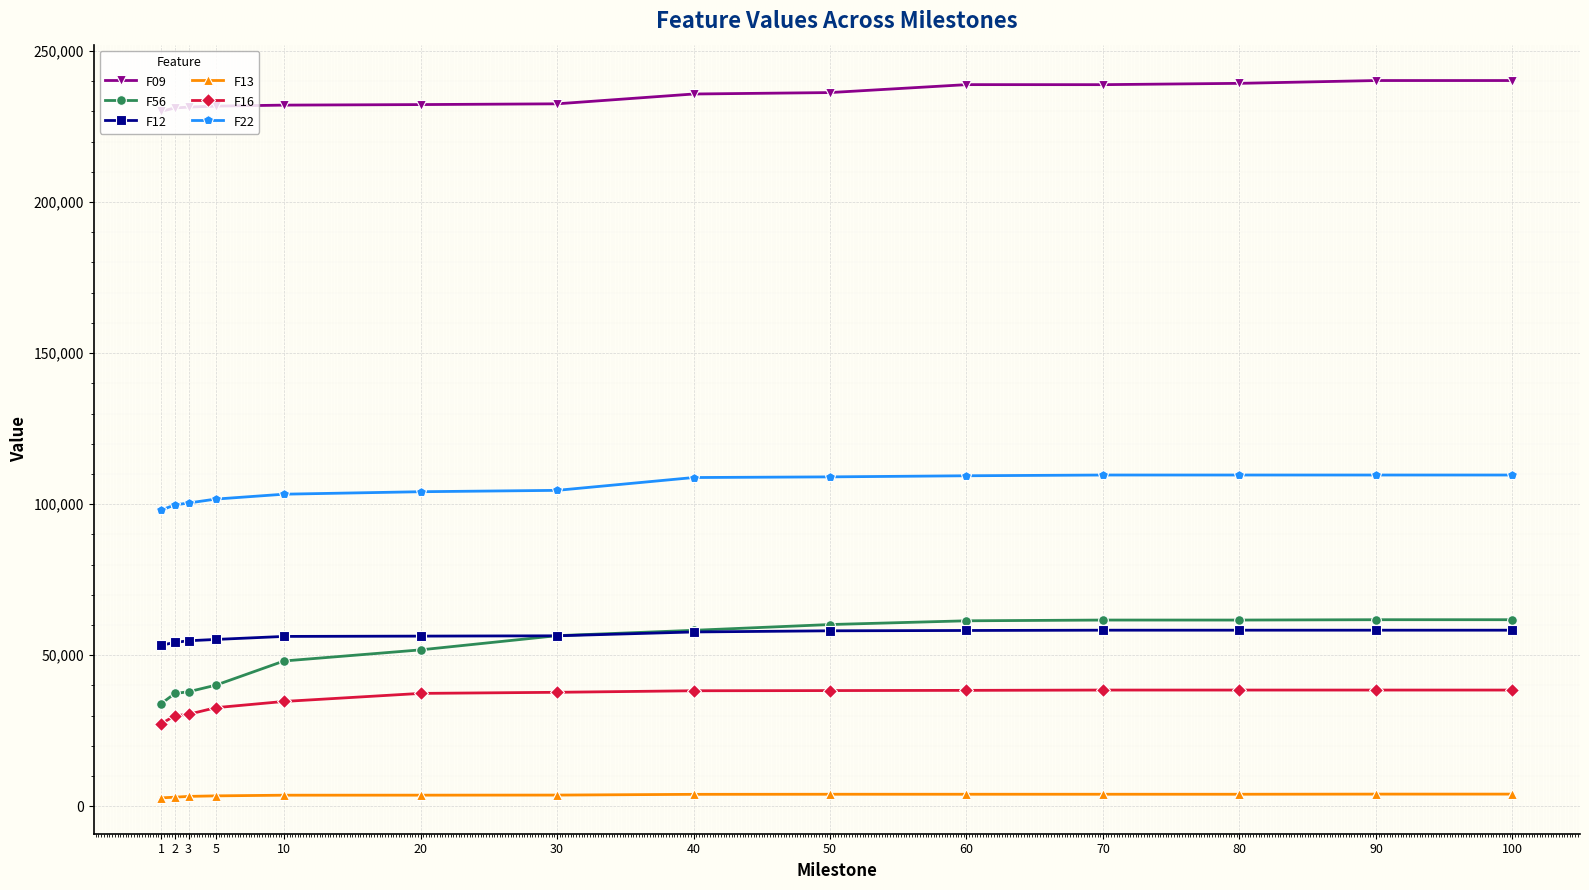

Is this an area chart (filled region under the line)?

No